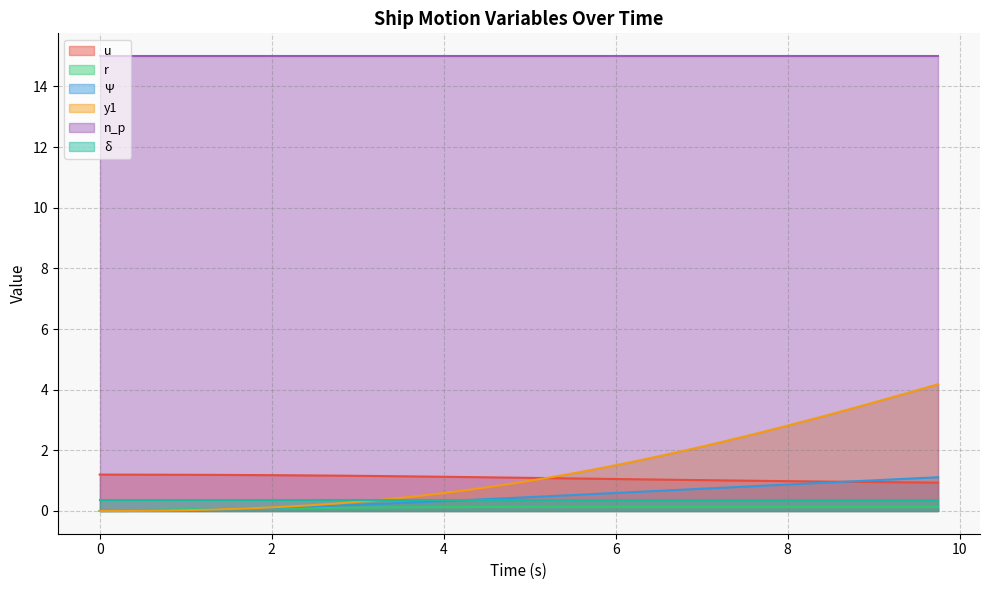

Which series has the largest range (max minus min)?

y1